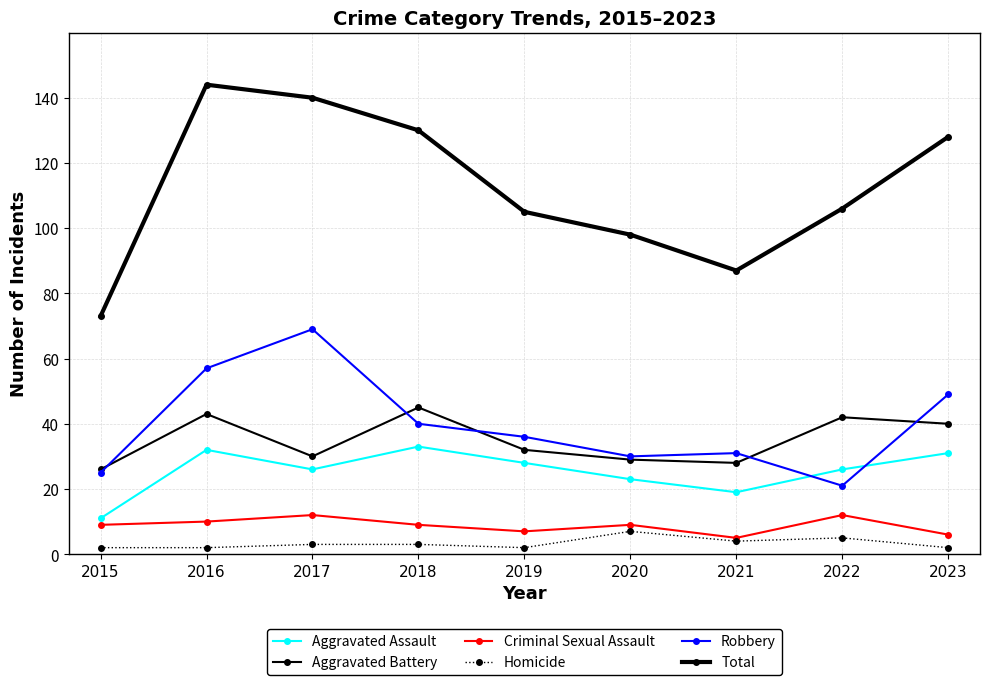

Count the number of data series in this chart.

6